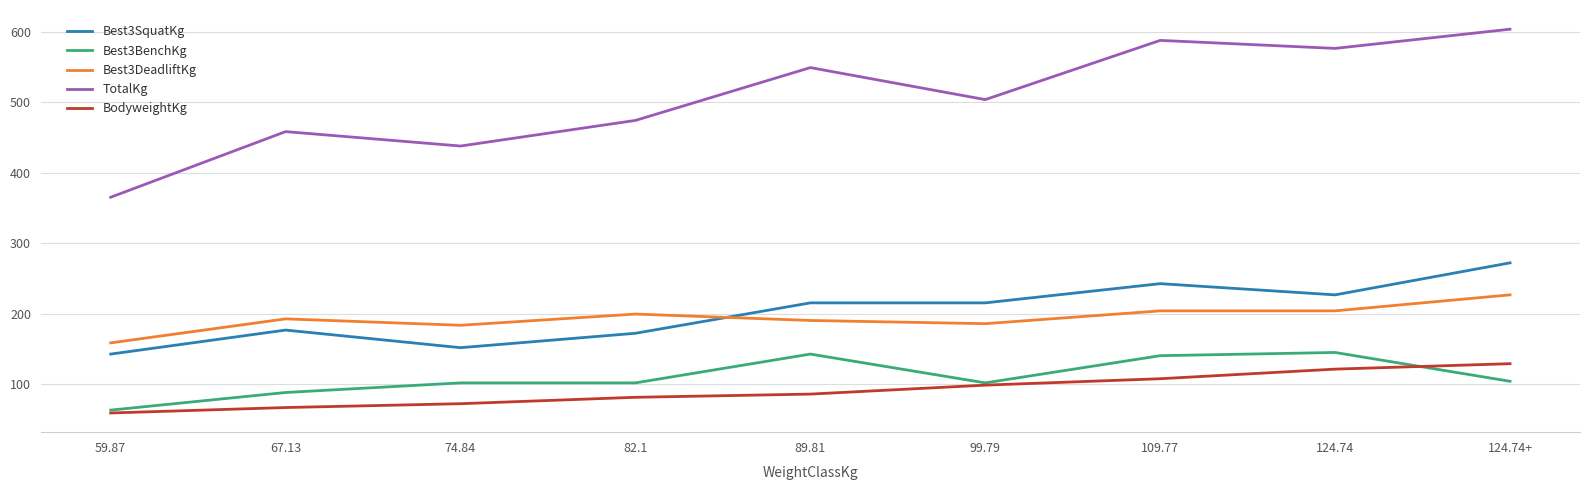

True or false: Best3SquatKg and Best3BenchKg intersect in this chart.

False